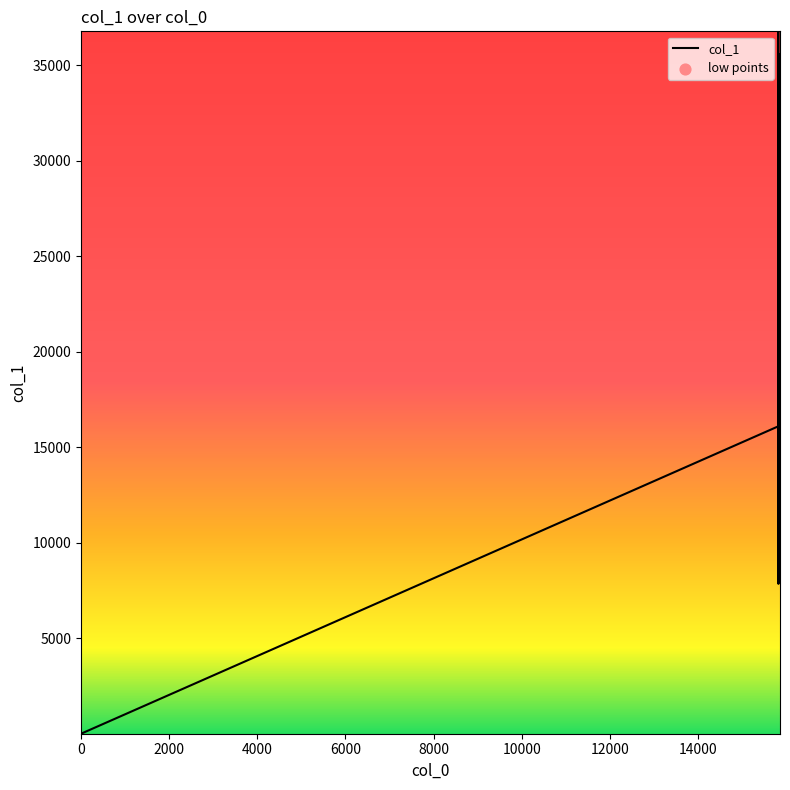

What is the difference between the maximum and minimum values?

36785.4